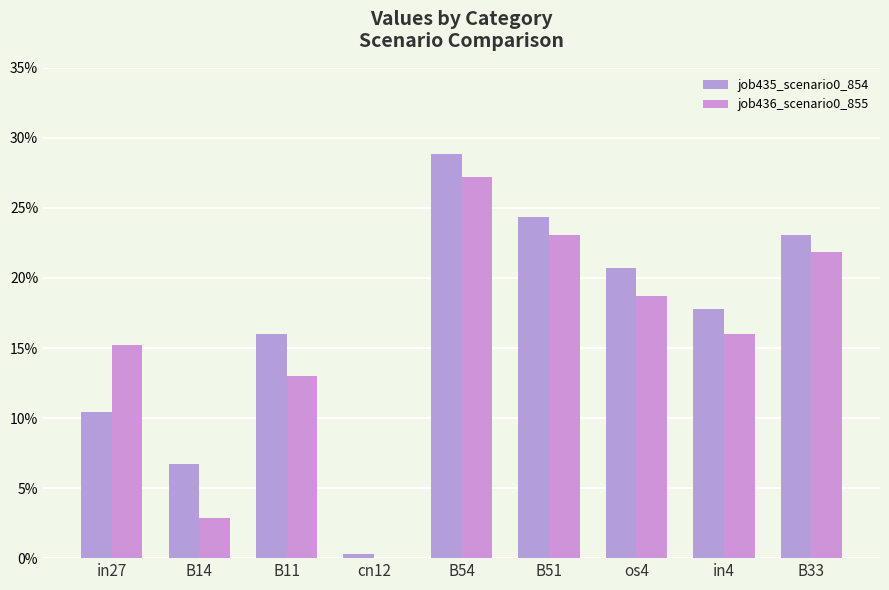

The value of job436_scenario0_855 at B11 is 0.1. True or false?

True